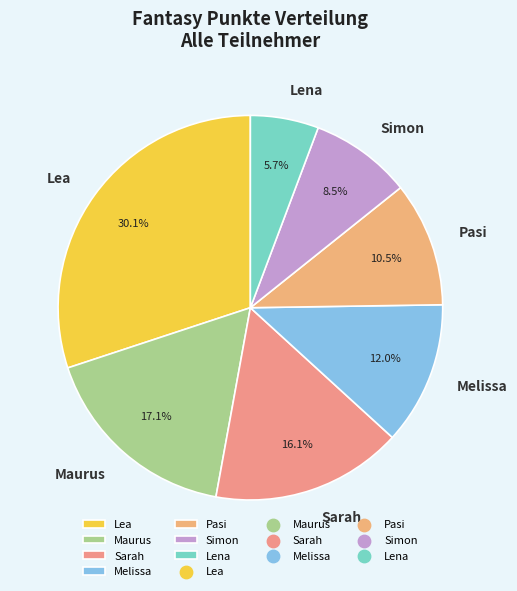

Is Maurus the majority of the pie?

No